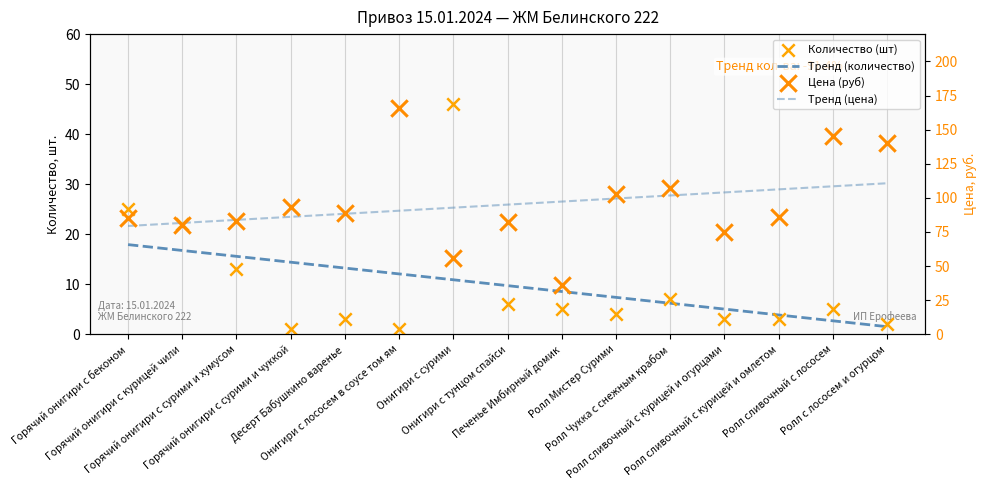

Which series has the widest spread of Y values?

Цена